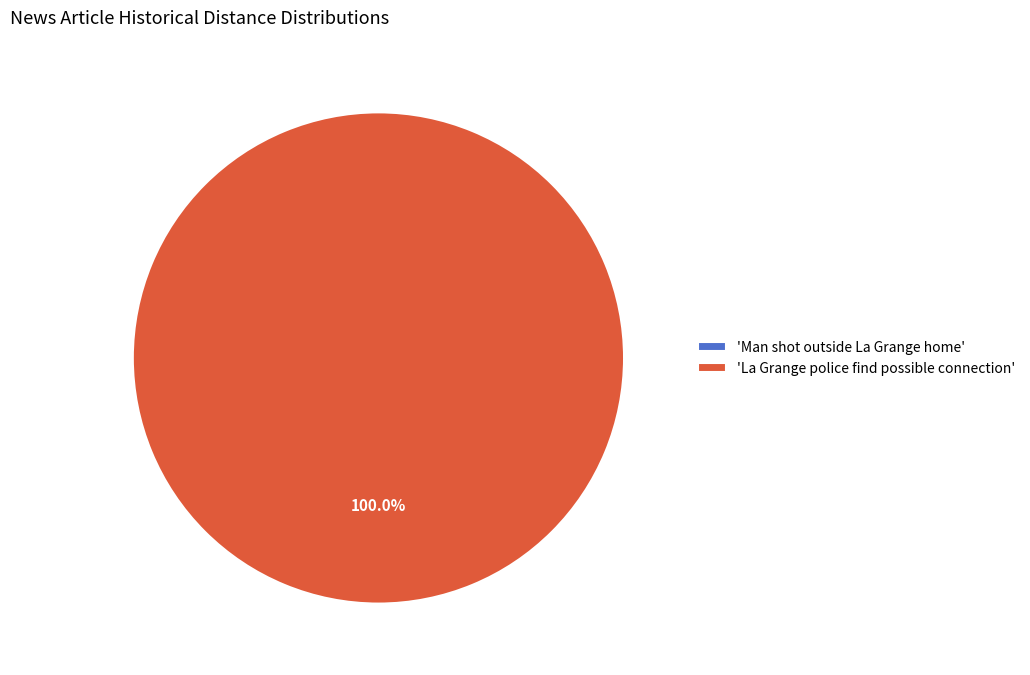

Which category accounts for the majority?

La Grange police find possible connection